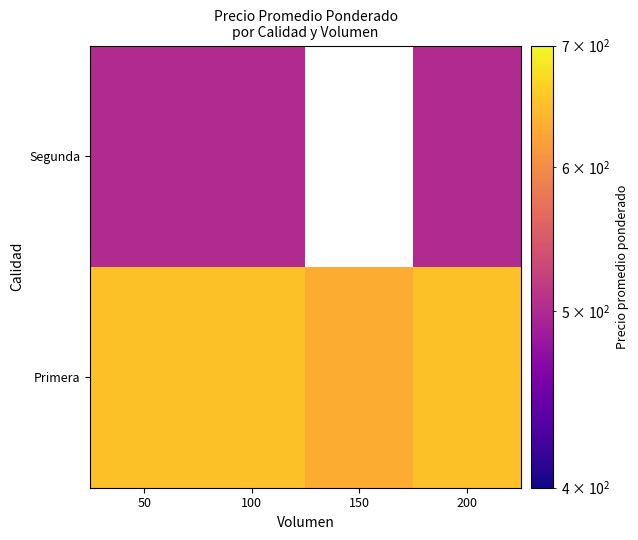

How many distinct data groups are displayed?

2